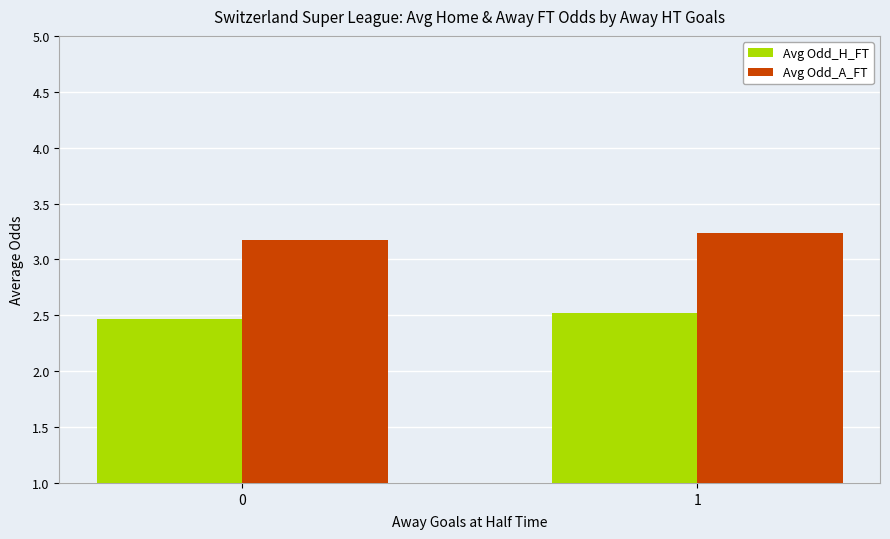

Is it true that Avg Odd_H_FT equals 2.5 at 1?

True